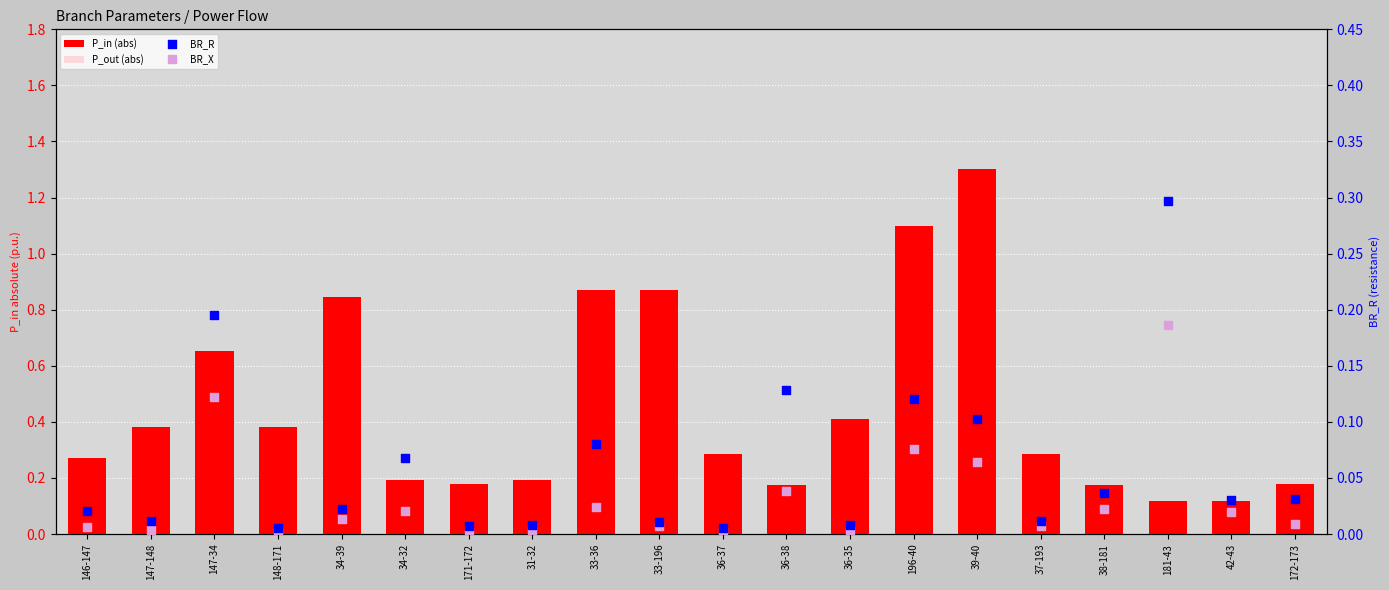

Which series has the largest Y range (max minus min)?

P_in (abs)